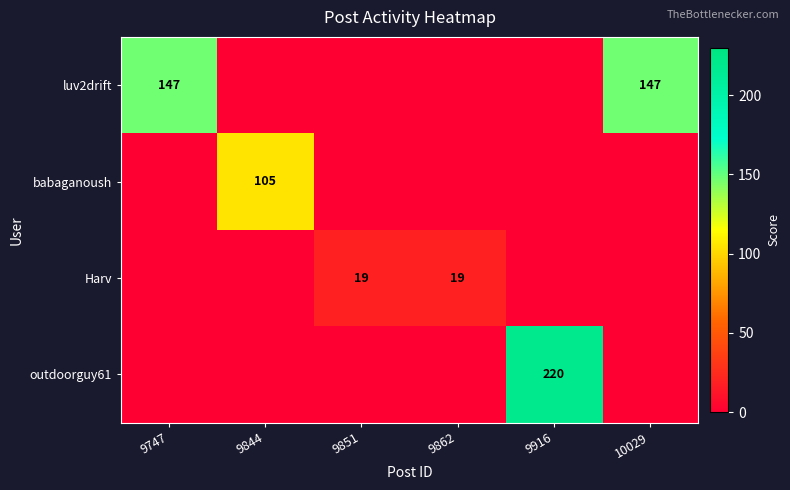

At which category is the sum across all series the highest?

9916